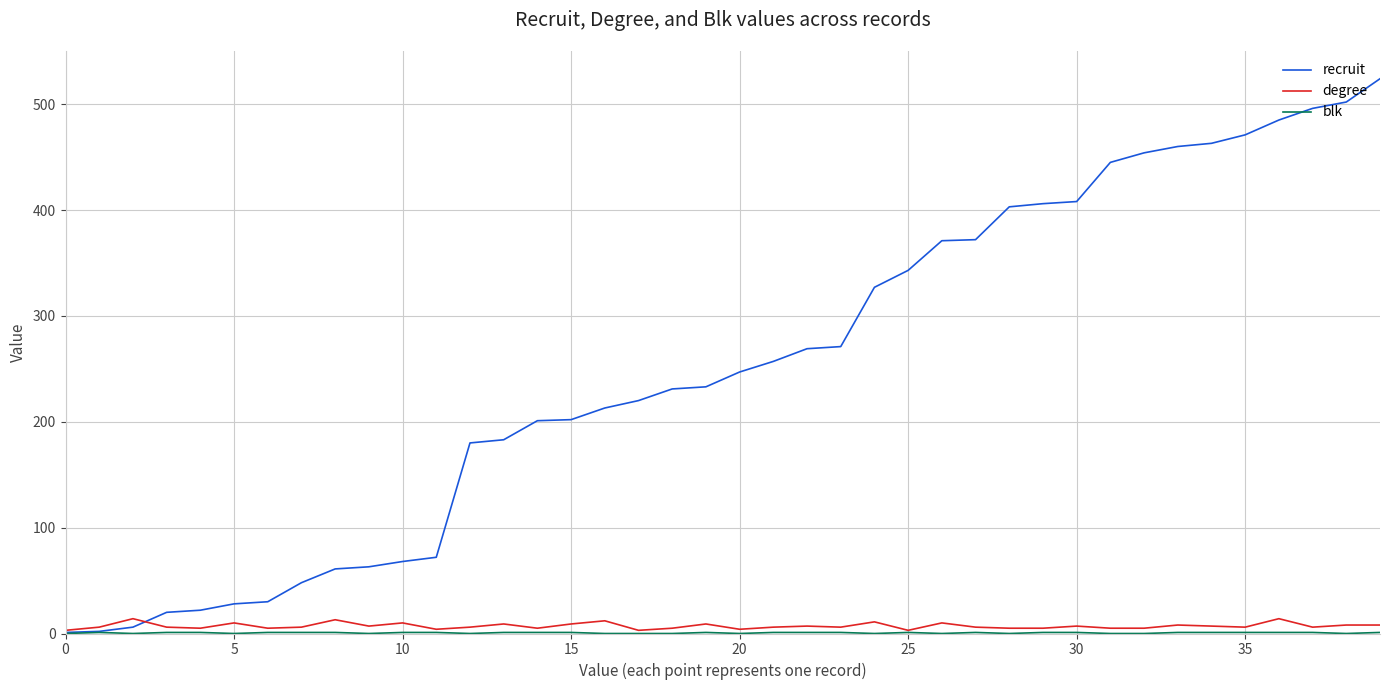

What is the maximum value shown in the chart?

524